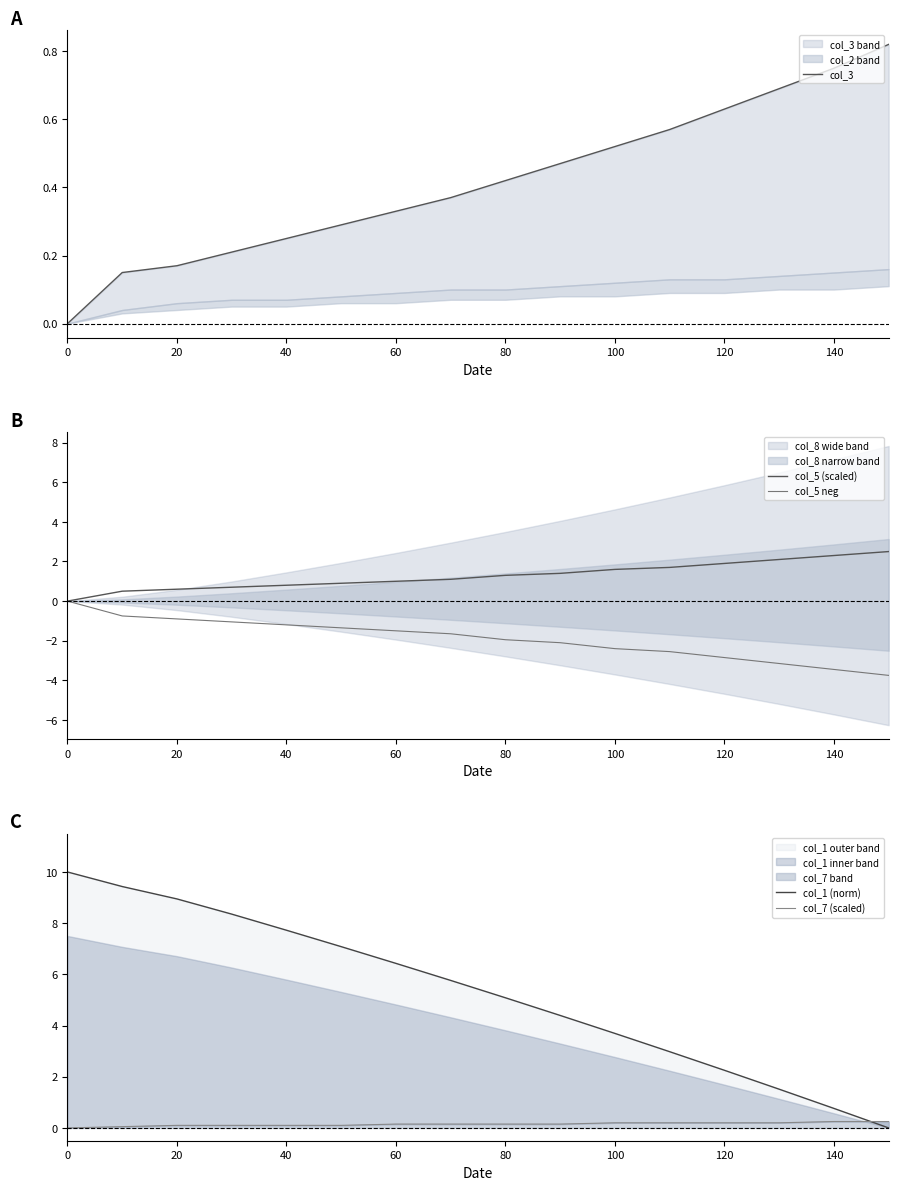

What is the greatest value displayed?

10.0